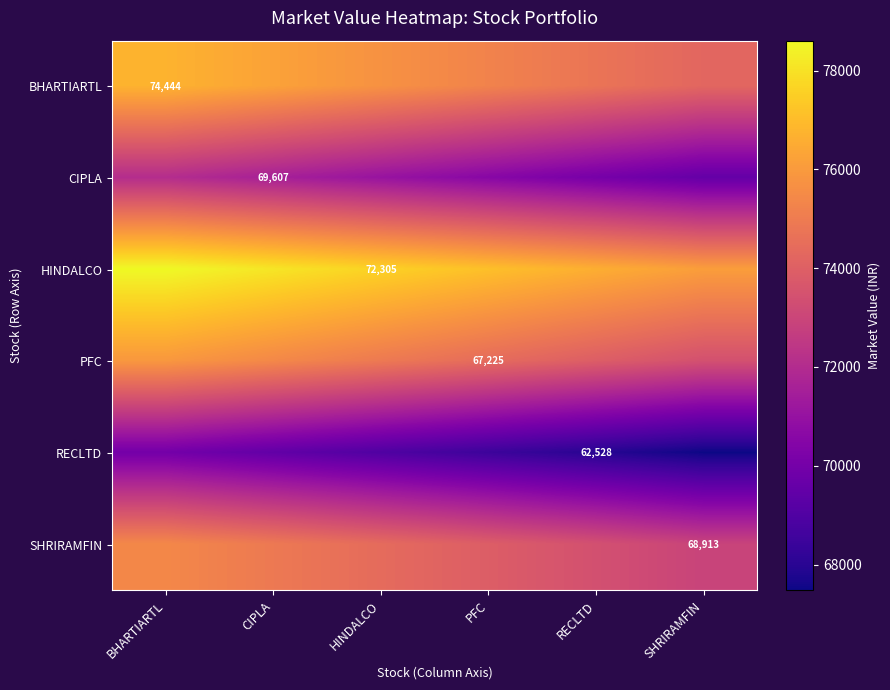

The value of SHRIRAMFIN at RECLTD is 73413.0. True or false?

True